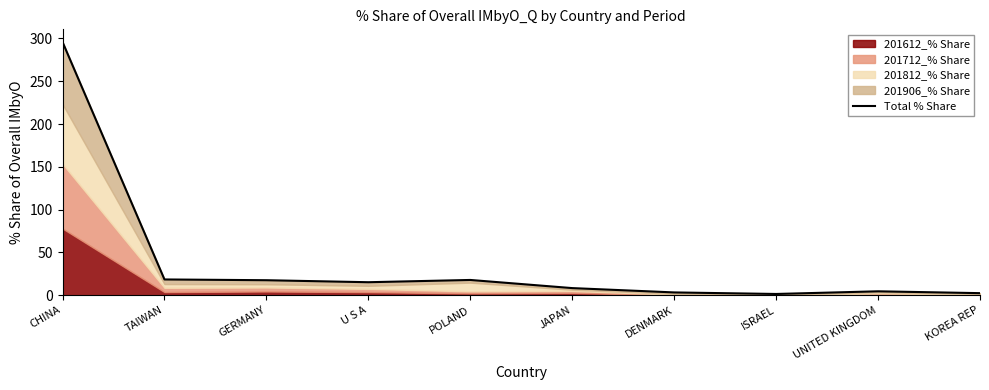

What is the change in value from GERMANY to U S A?

-2.3